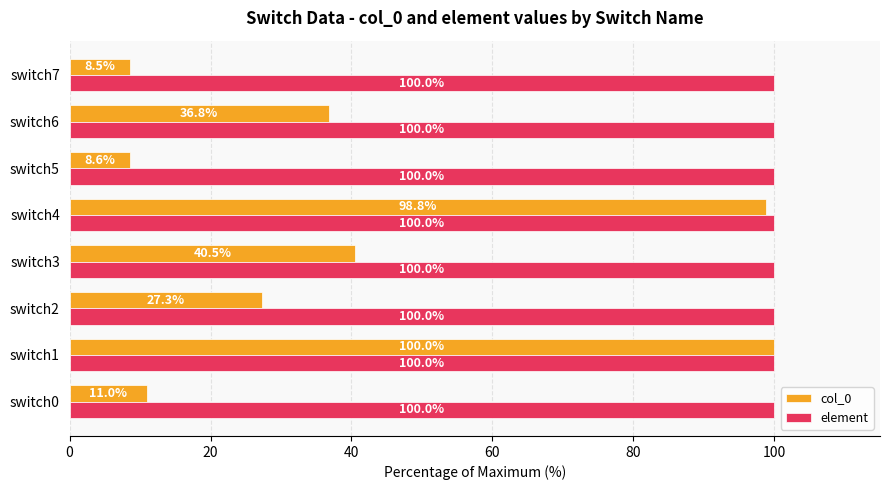

What is the highest value of the col_0 series?

100.0